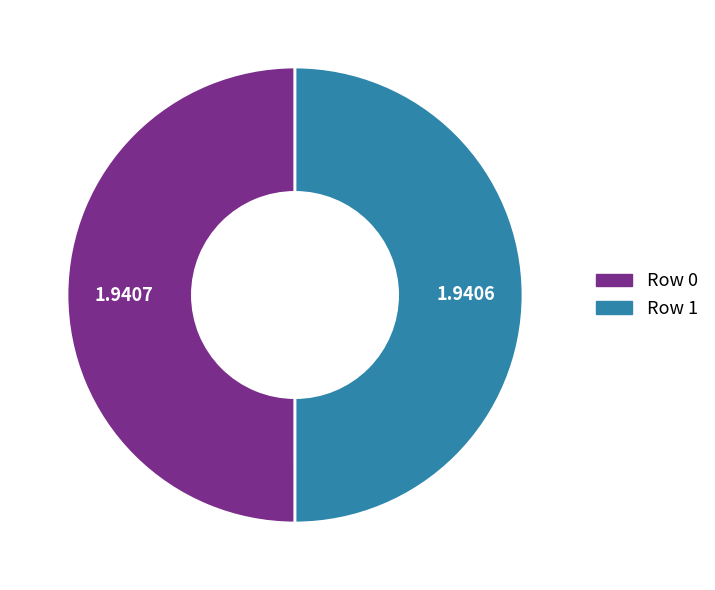

Combined, do Row 0 and Row 1 account for over 50%?

Yes